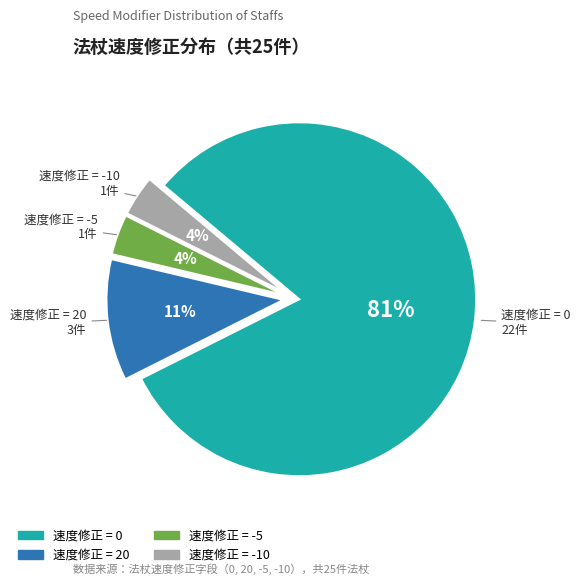

To the nearest percent, what portion does 速度修正 = 20 represent?

11%